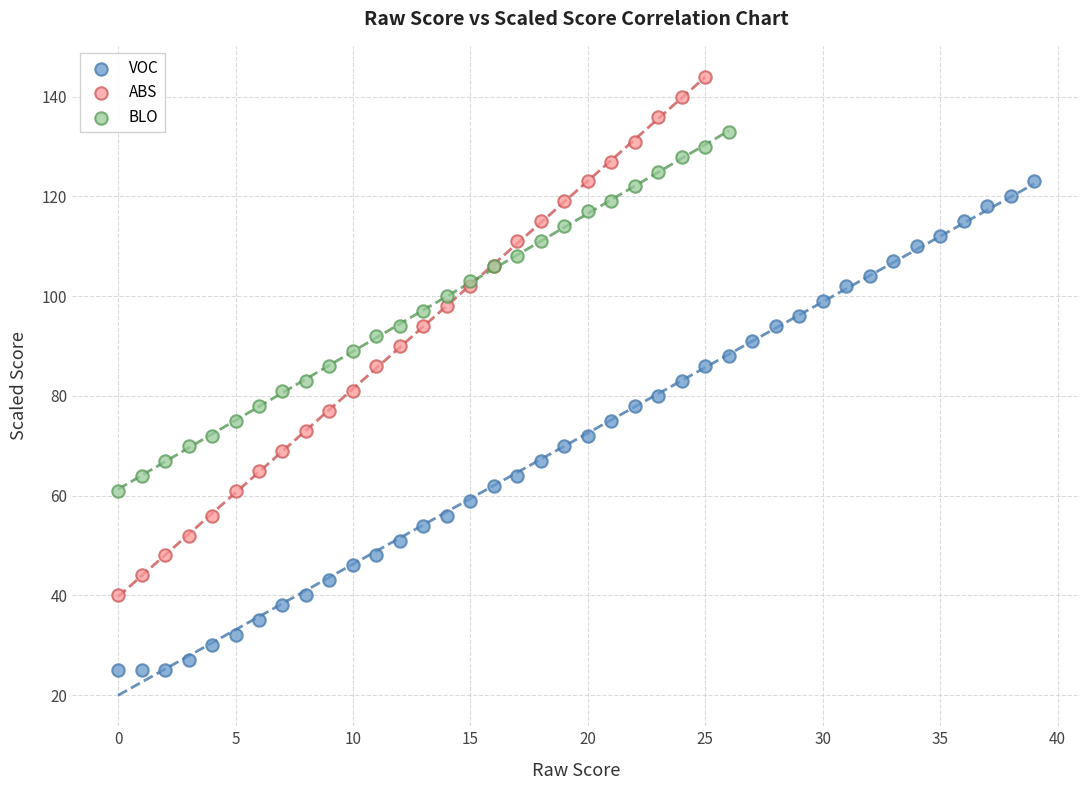

Which series has the largest Y range (max minus min)?

ABS